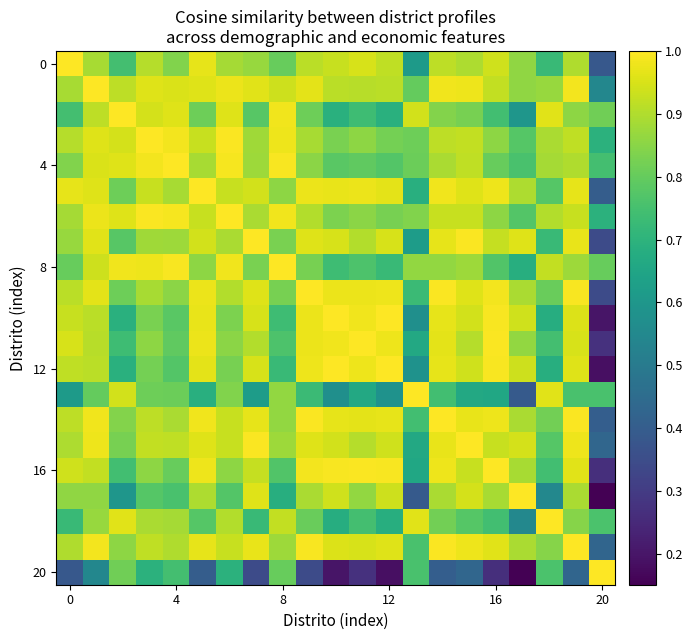

How many data points does each series have?

21